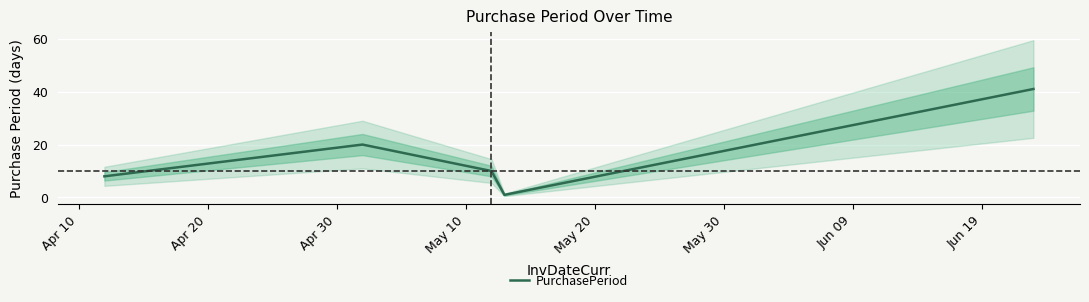

Reading right to left, transcribe all the data shown in this chart.

41	1	10	20	8